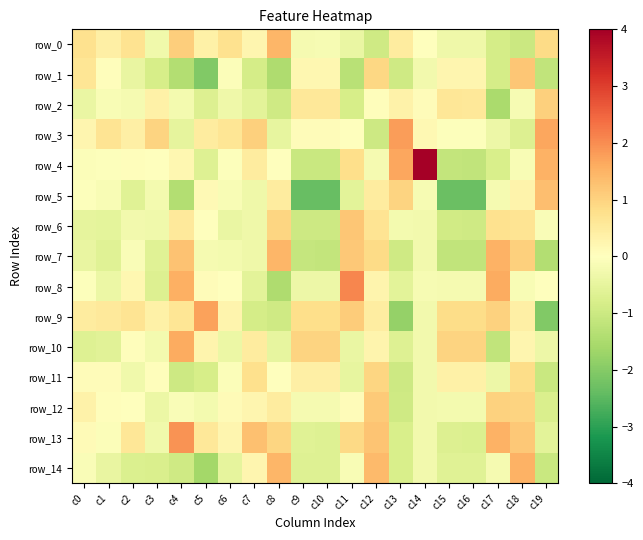

How many series are shown in this chart?

15